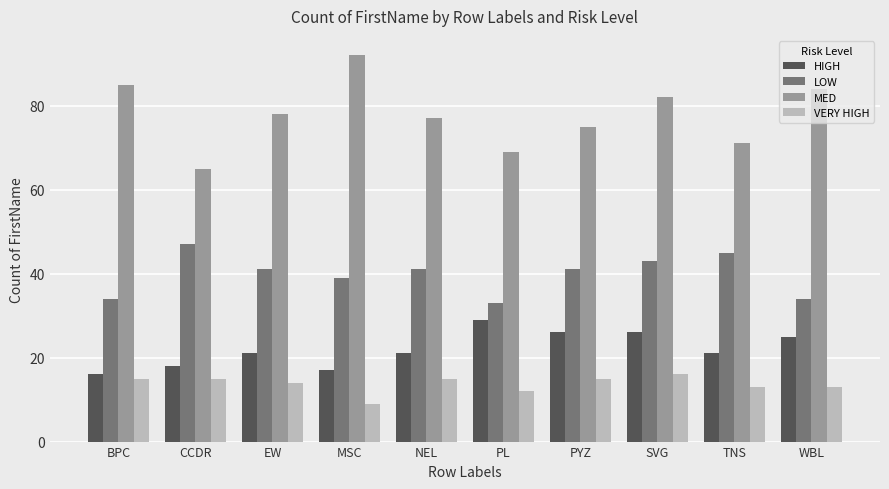

What is the maximum value for LOW?

47